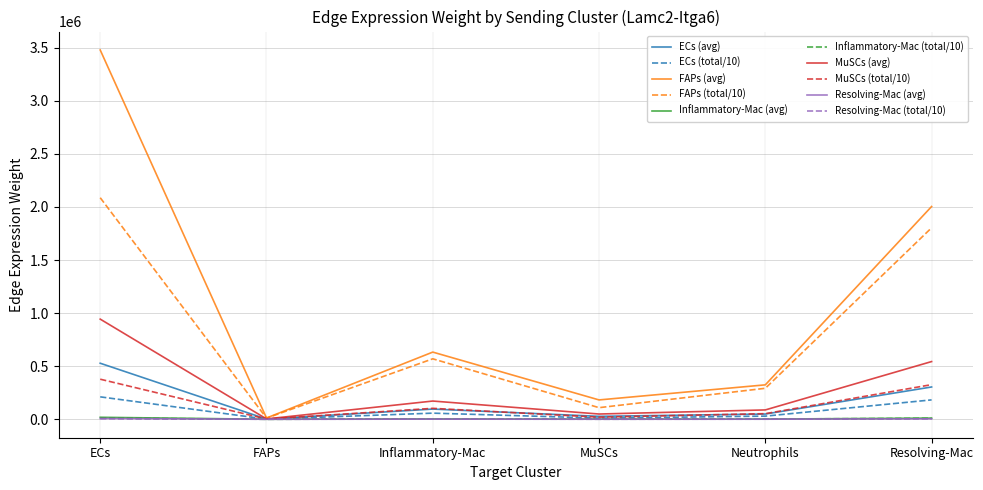

At which category does the chart reach its peak across all series?

ECs